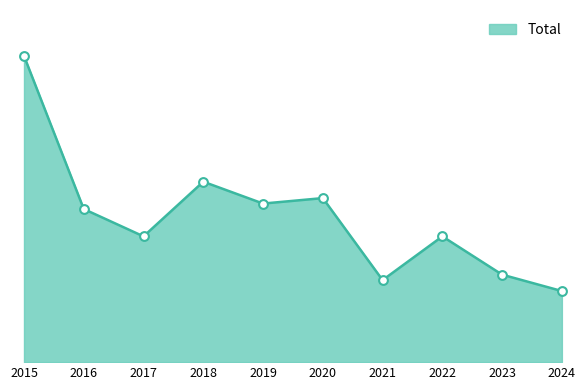

Which has a higher value, 2023 or 2019?

2019